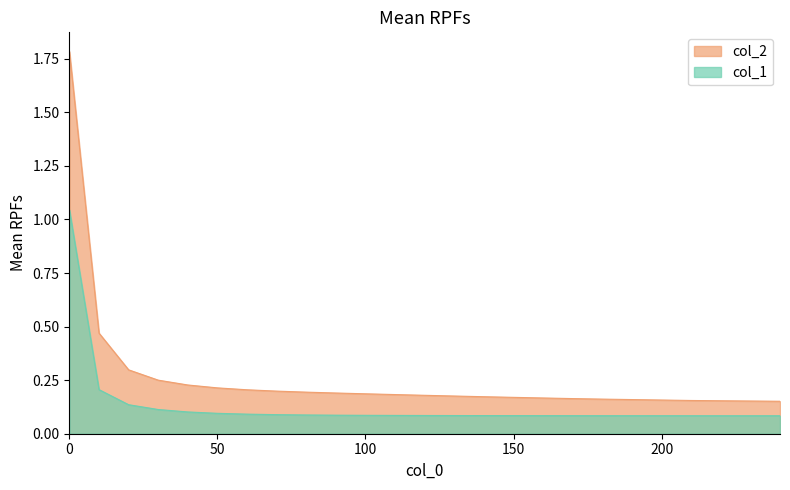

How many categories are shown in the chart?

25